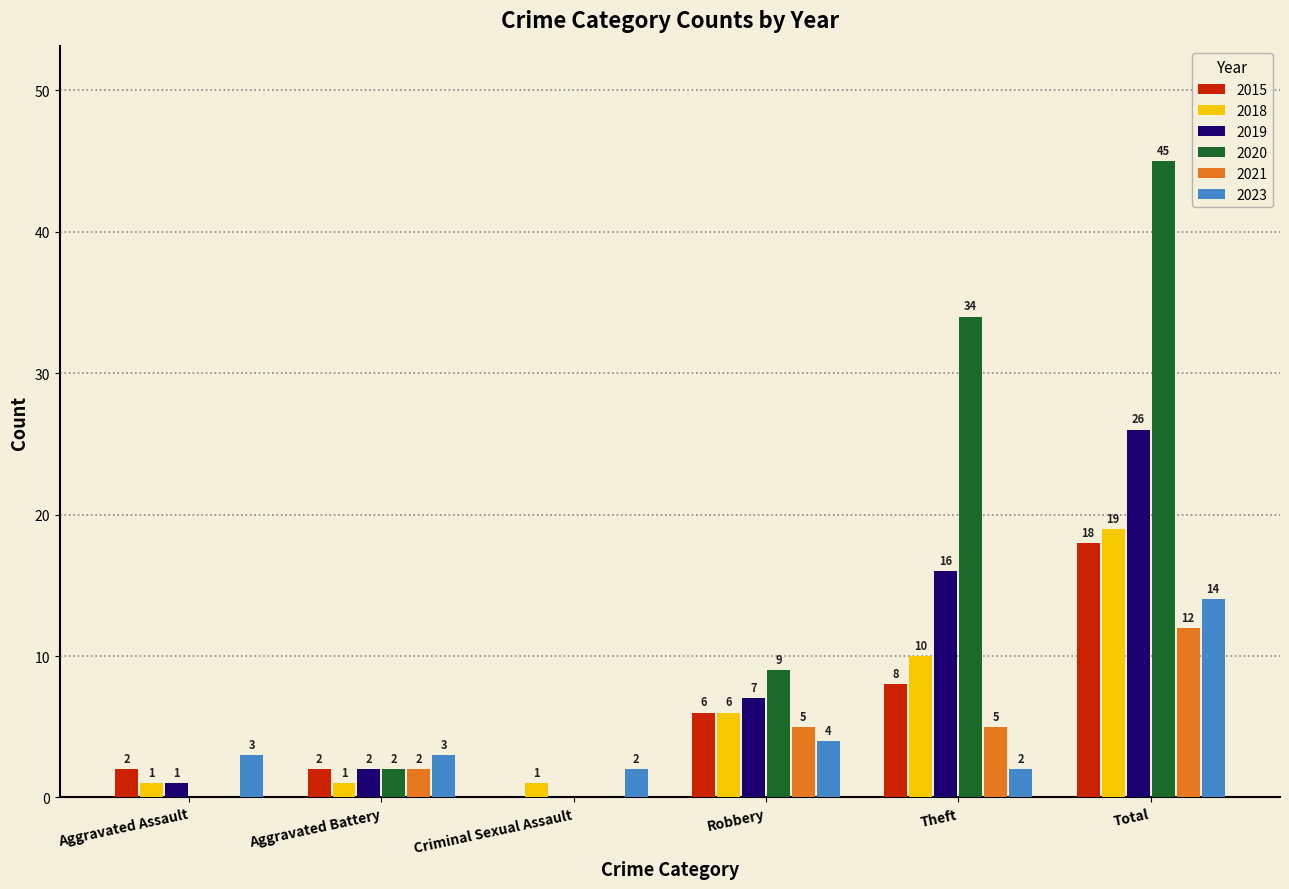

What is the sum of all 2015 values?

36